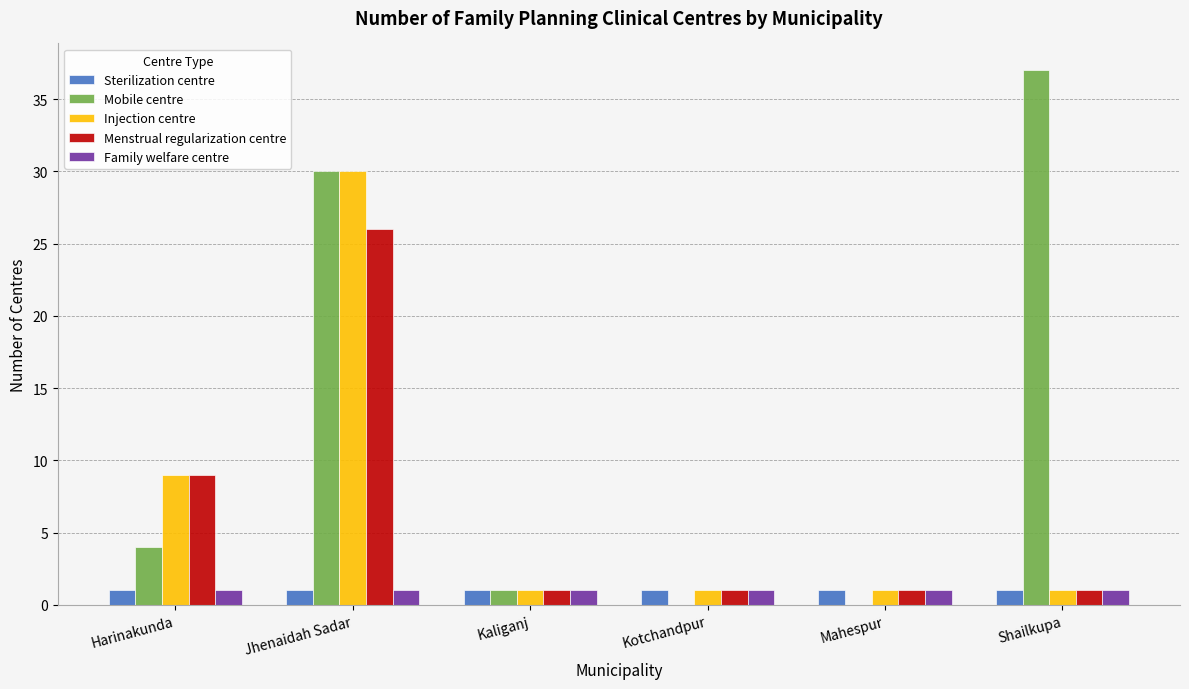

Reading left to right, list all the values displayed in this chart.

Sterilization centre: 1	1	1	1	1	1
Mobile centre: 4	30	1	0	0	37
Injection centre: 9	30	1	1	1	1
Menstrual regularization centre: 9	26	1	1	1	1
Family welfare centre: 1	1	1	1	1	1